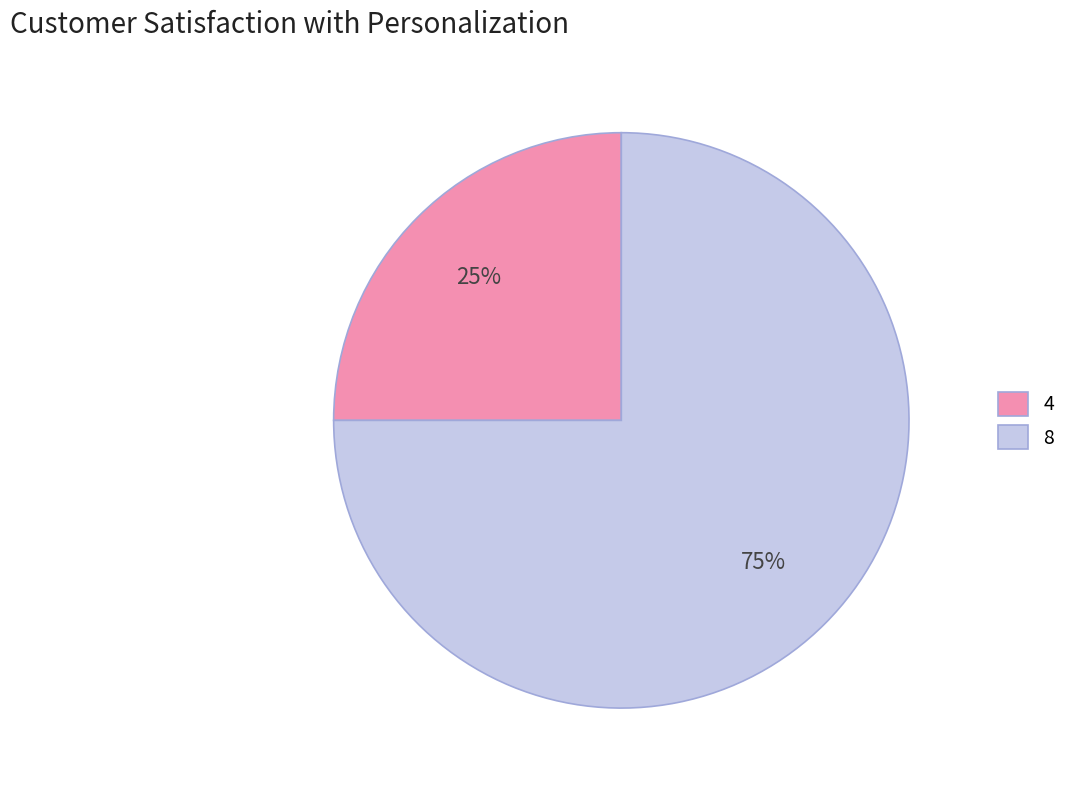

To the nearest percent, what percentage of the pie is 4?

25%